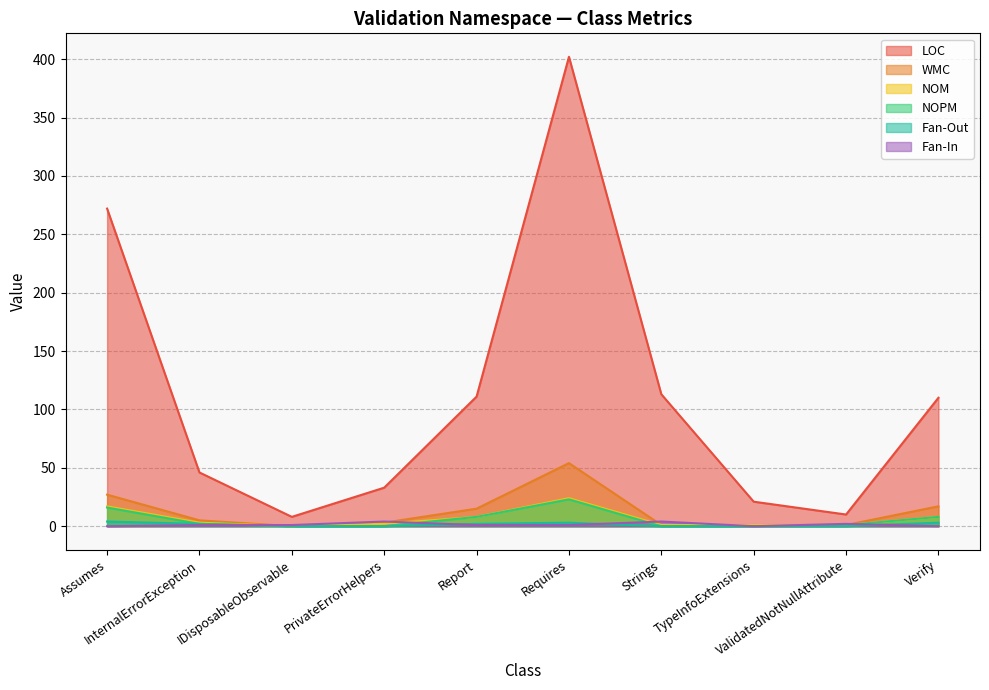

Which series changed the most between Report and TypeInfoExtensions?

LOC